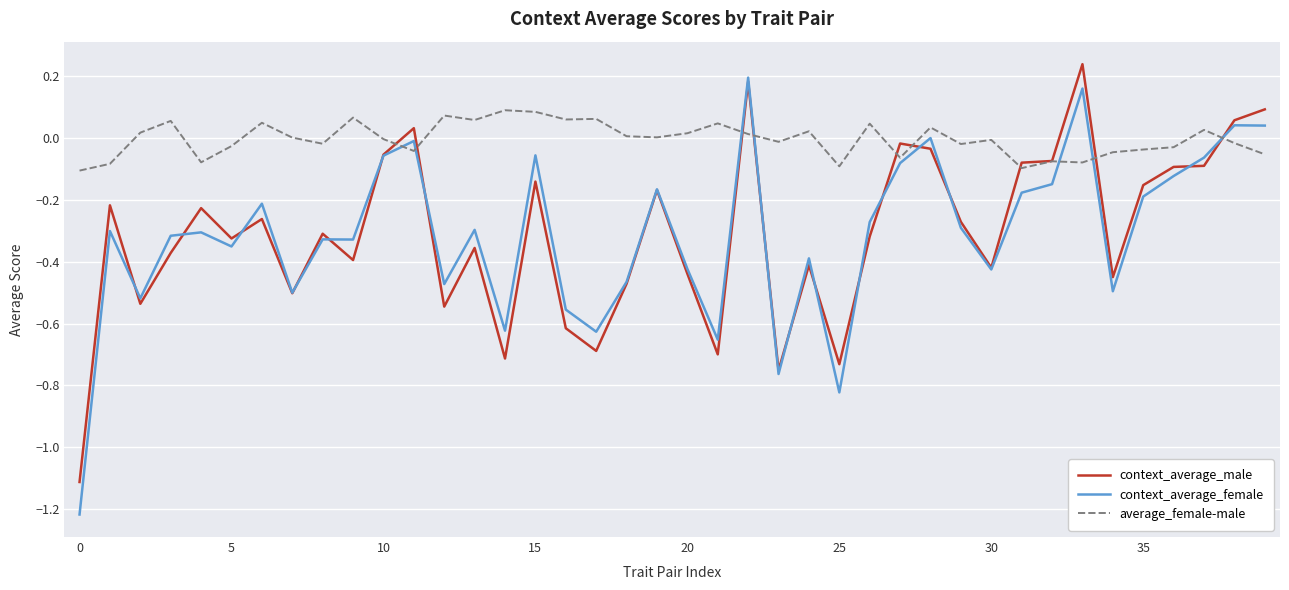

What are all the series names shown in the legend?

context_average_male, context_average_female, average_female-male